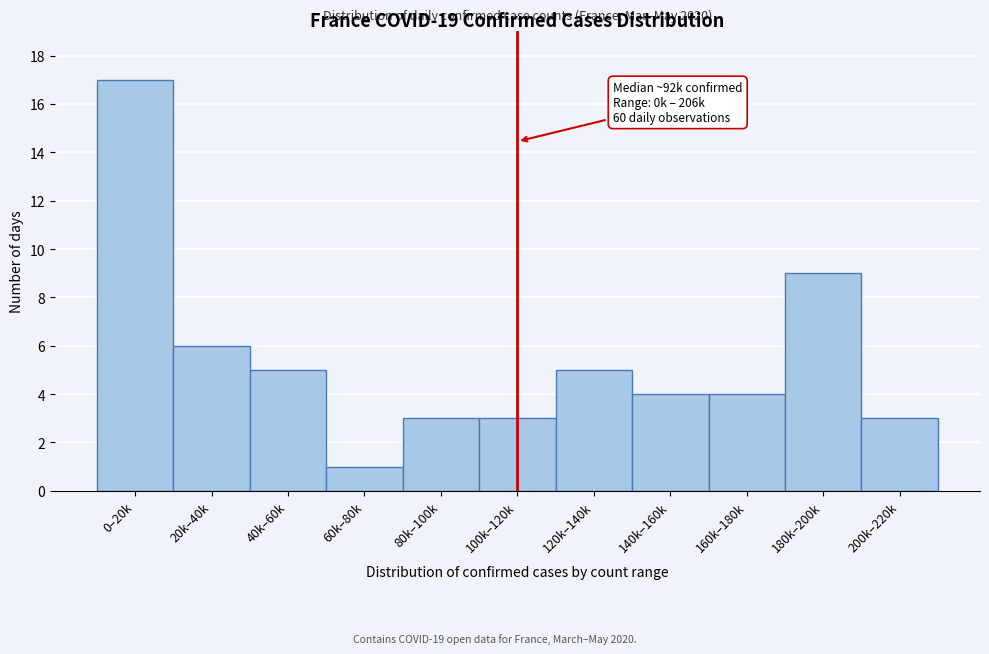

Reading left to right, what are all the values shown in this chart?

17	6	5	1	3	3	5	4	4	9	3